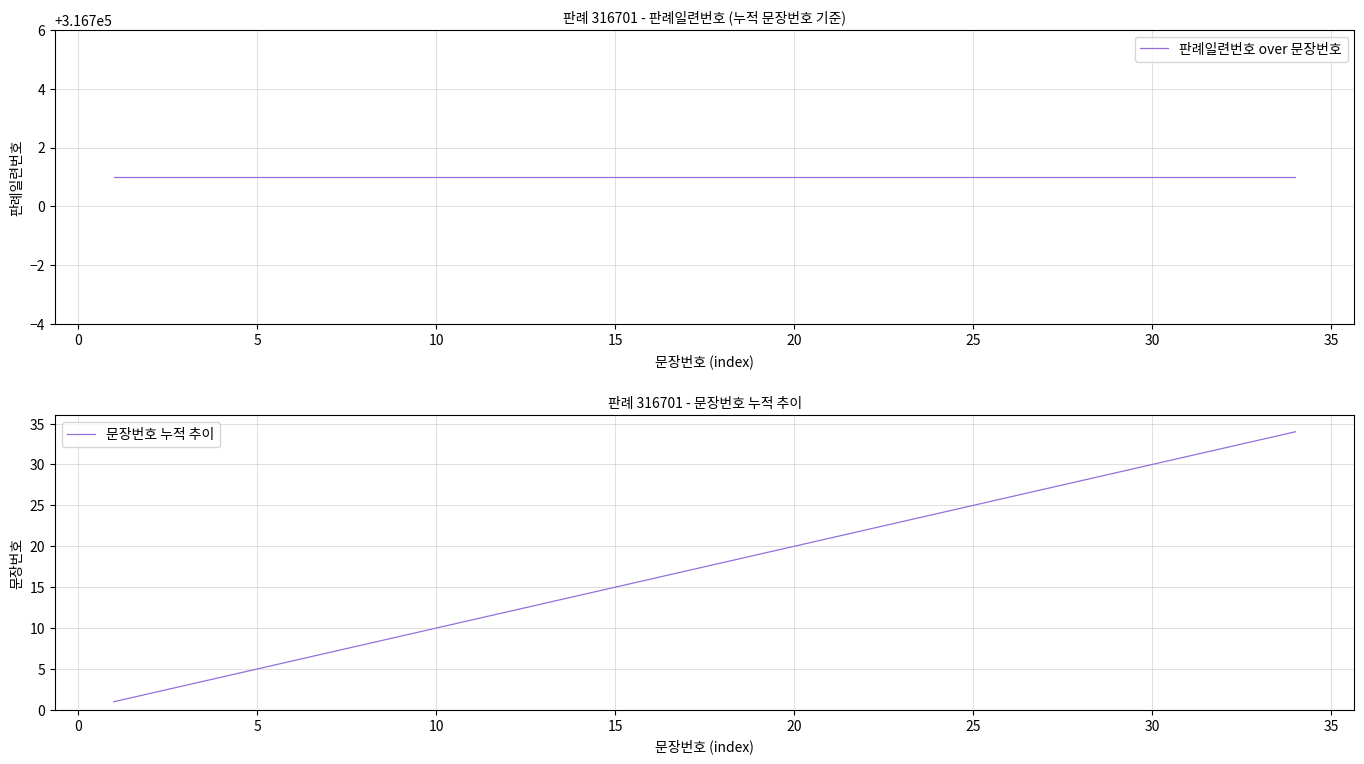

The 문장번호 누적 추이 series shows 20 at 20. True or false?

True